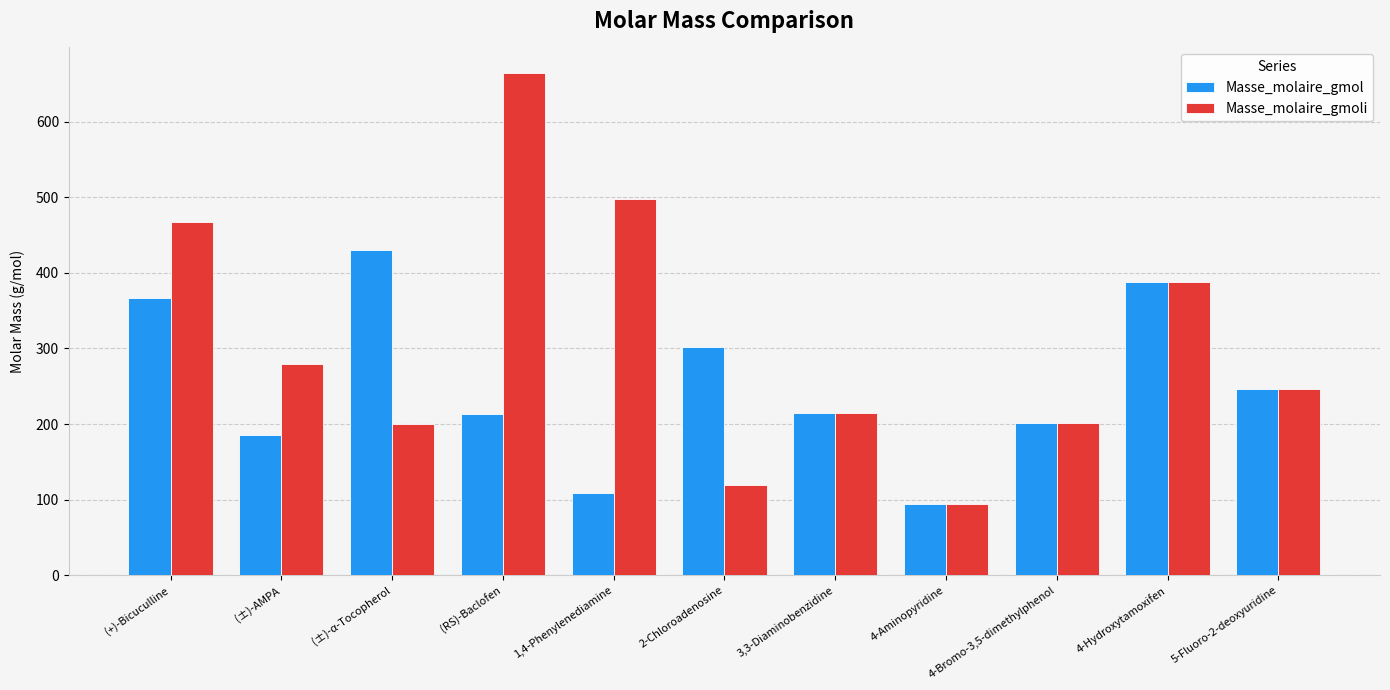

What is the difference between the Masse_molaire_gmol values at (+)-Bicuculline and (±)-α-Tocopherol?

63.4